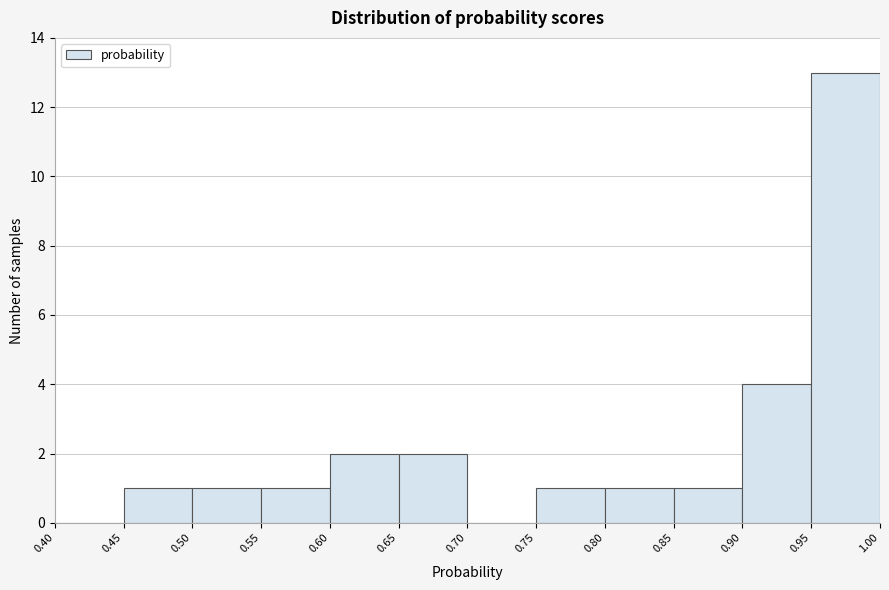

What is the height of the bar covering 0.85 to 0.90 on the x-axis? The values are not printed on the chart, so give them approximately, as read against the axis.

1